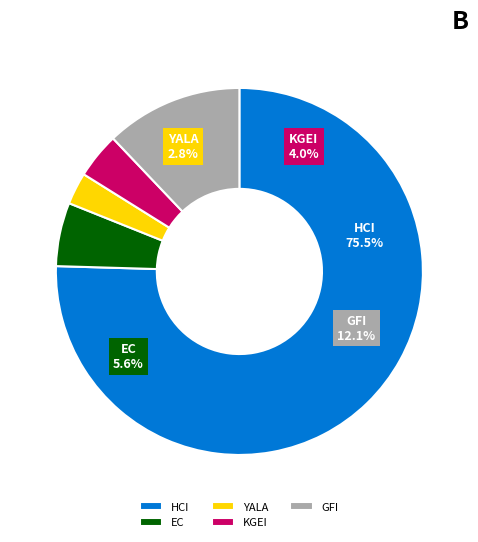

Which slice is the smallest?

YALA